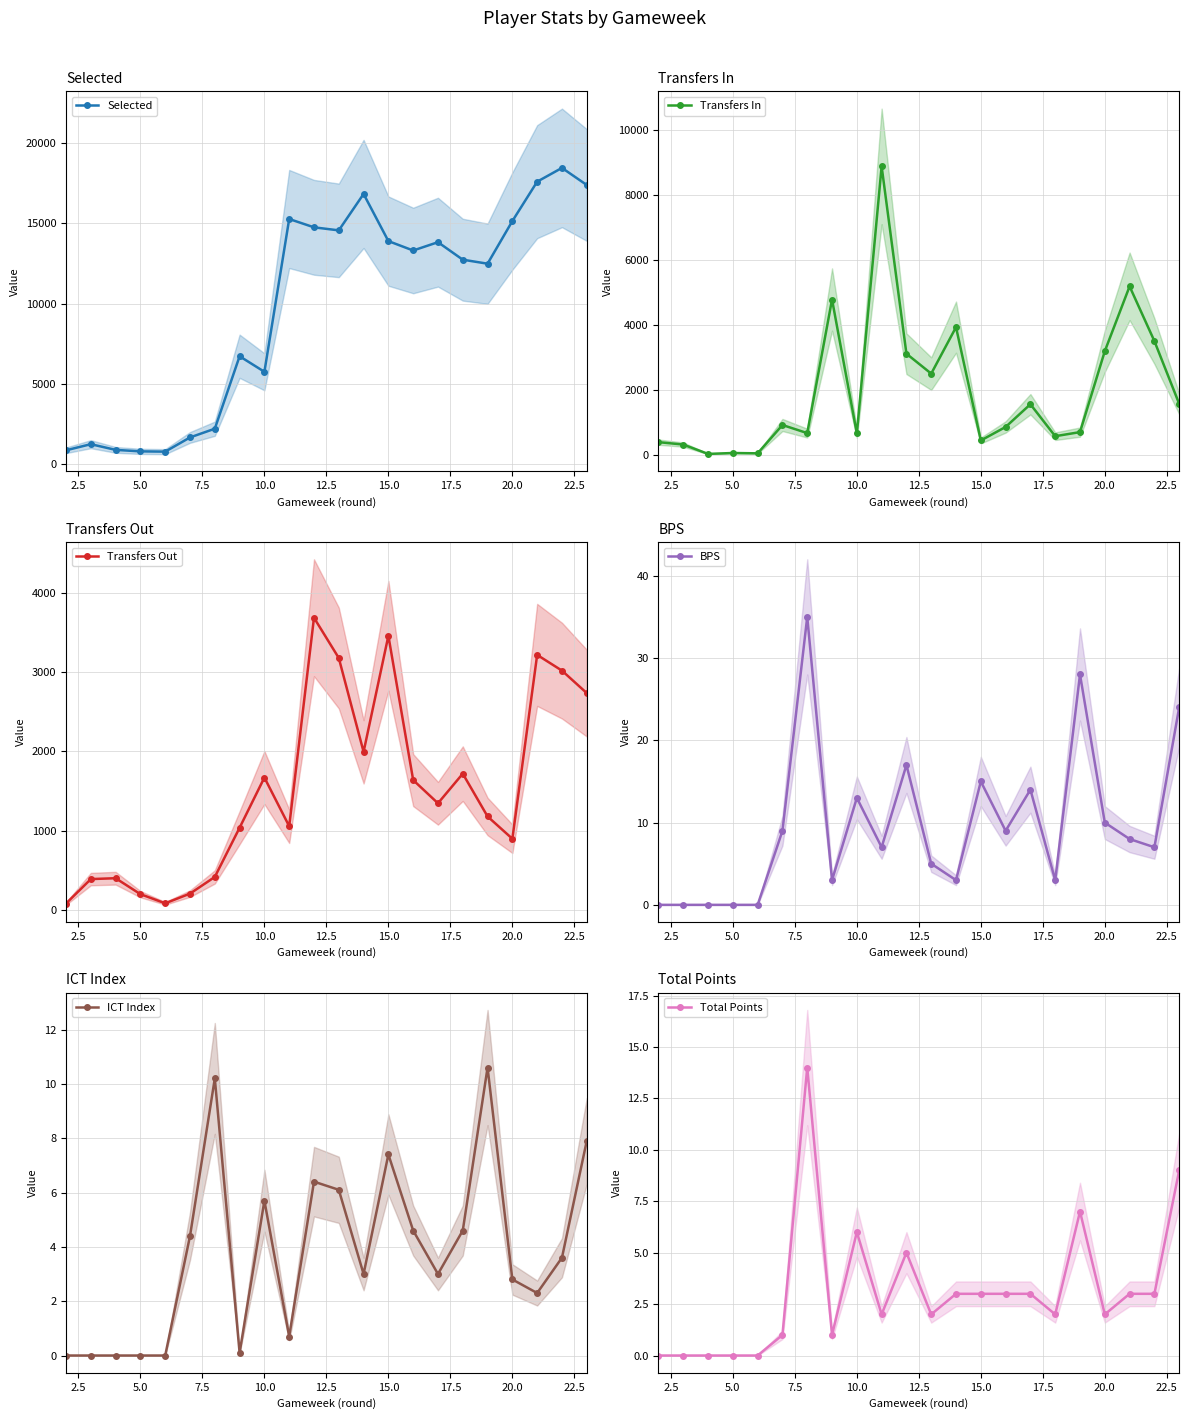

Does the chart display data point markers on the line(s)?

Yes